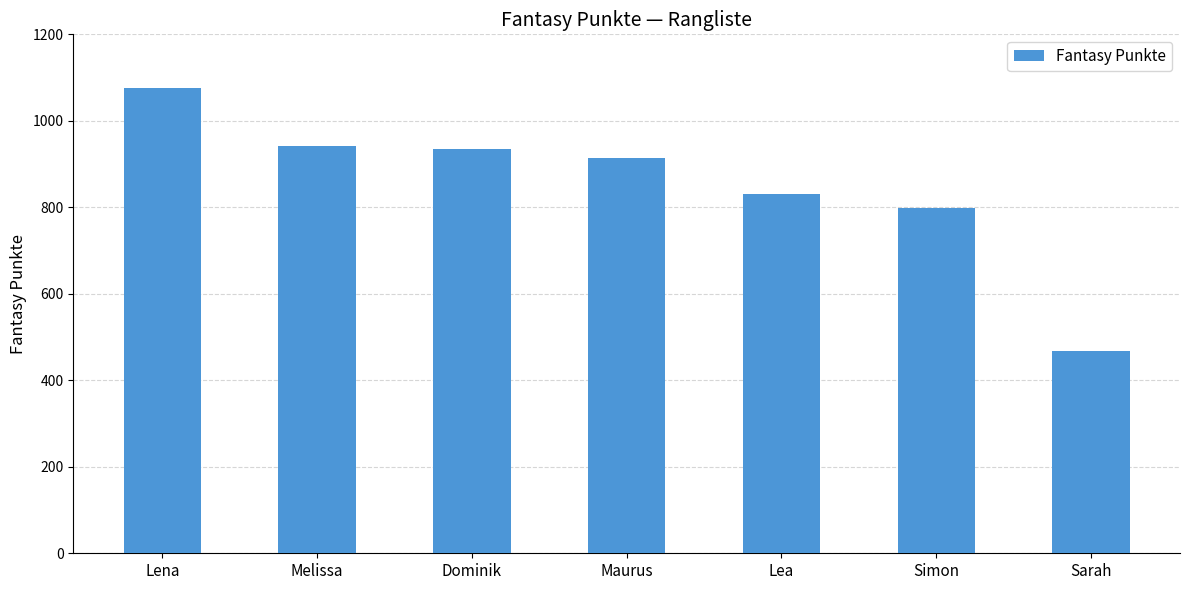

Reading left to right, transcribe all the data shown in this chart.

Lena=1077	Melissa=941	Dominik=934	Maurus=915	Lea=830	Simon=798	Sarah=468